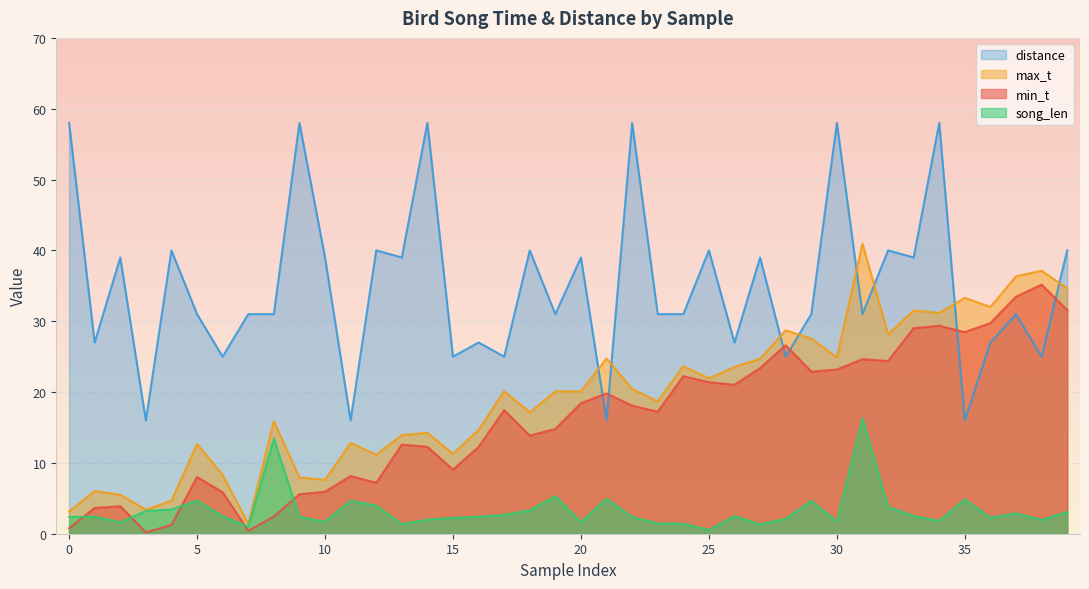

At which label does max_t reach its minimum?

7